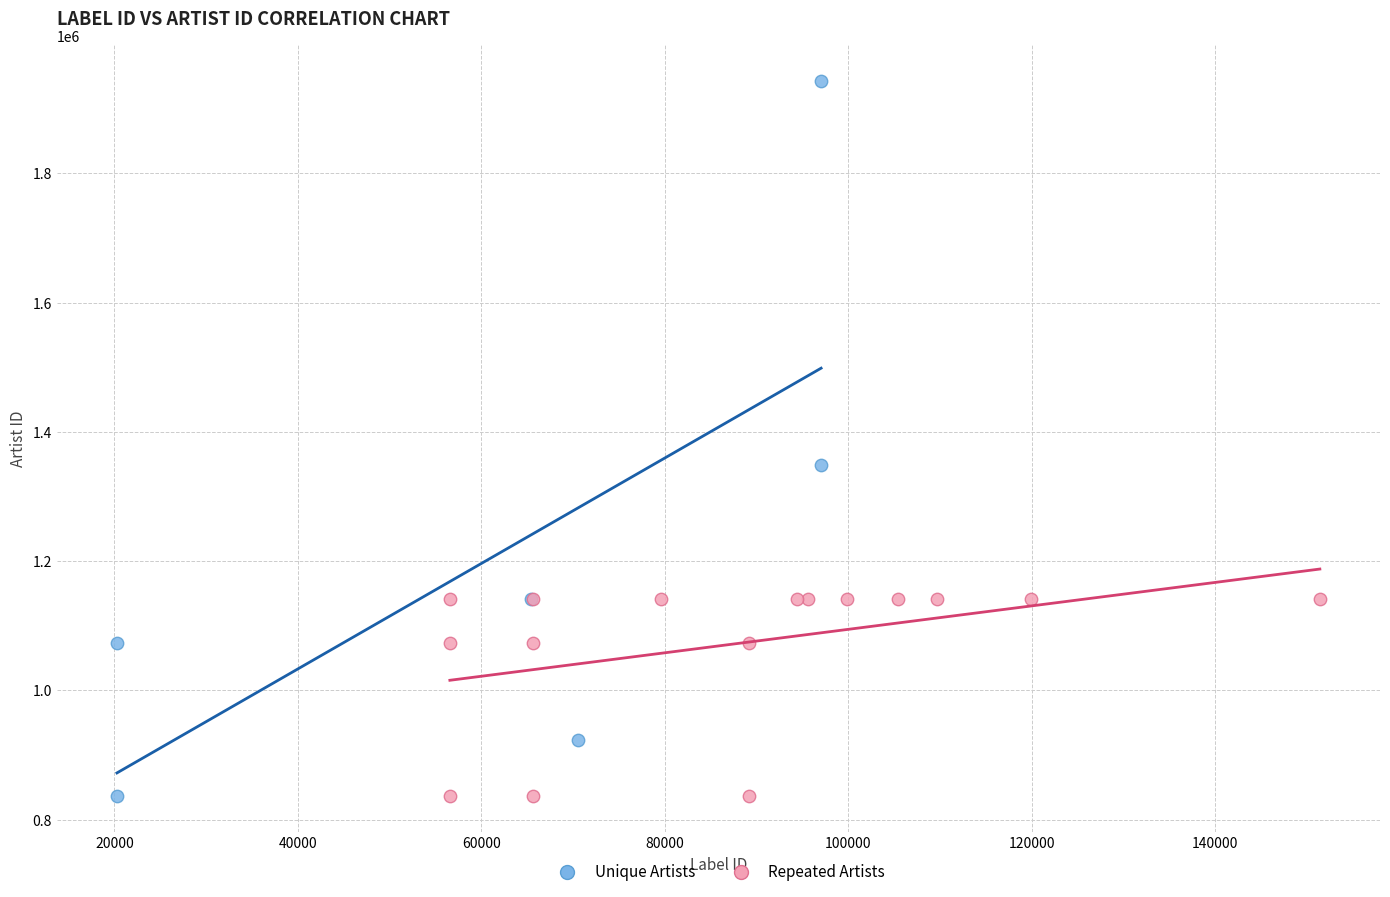

Which series reaches the maximum Y coordinate?

Unique Artists